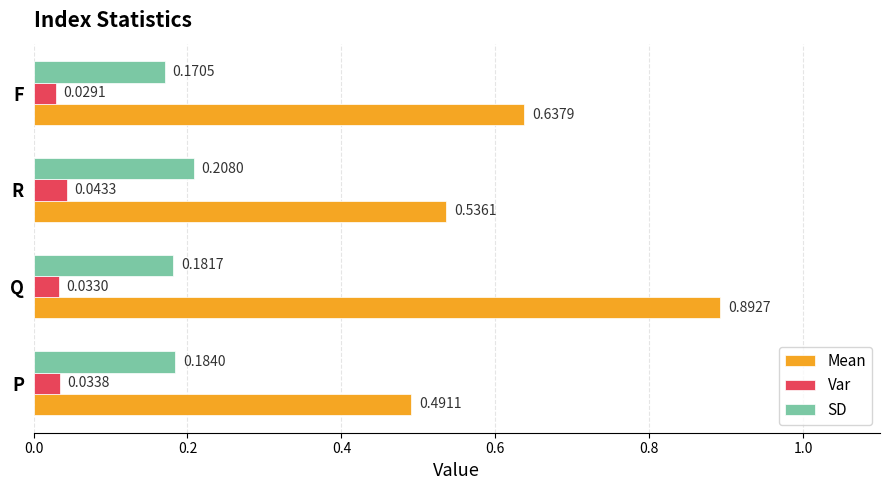

At which label is Mean closest to 0?

P